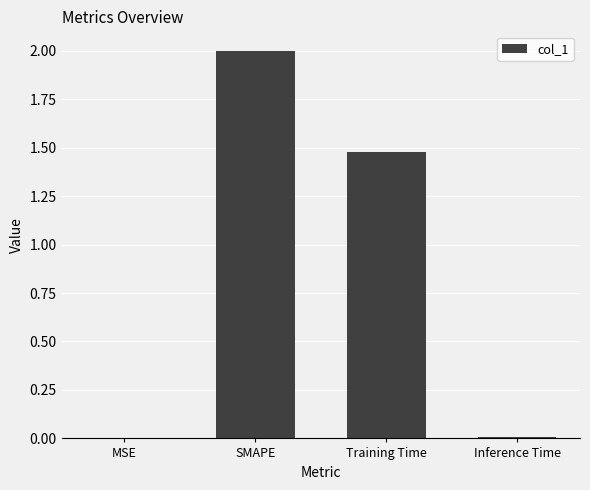

Are the bars horizontal?

No